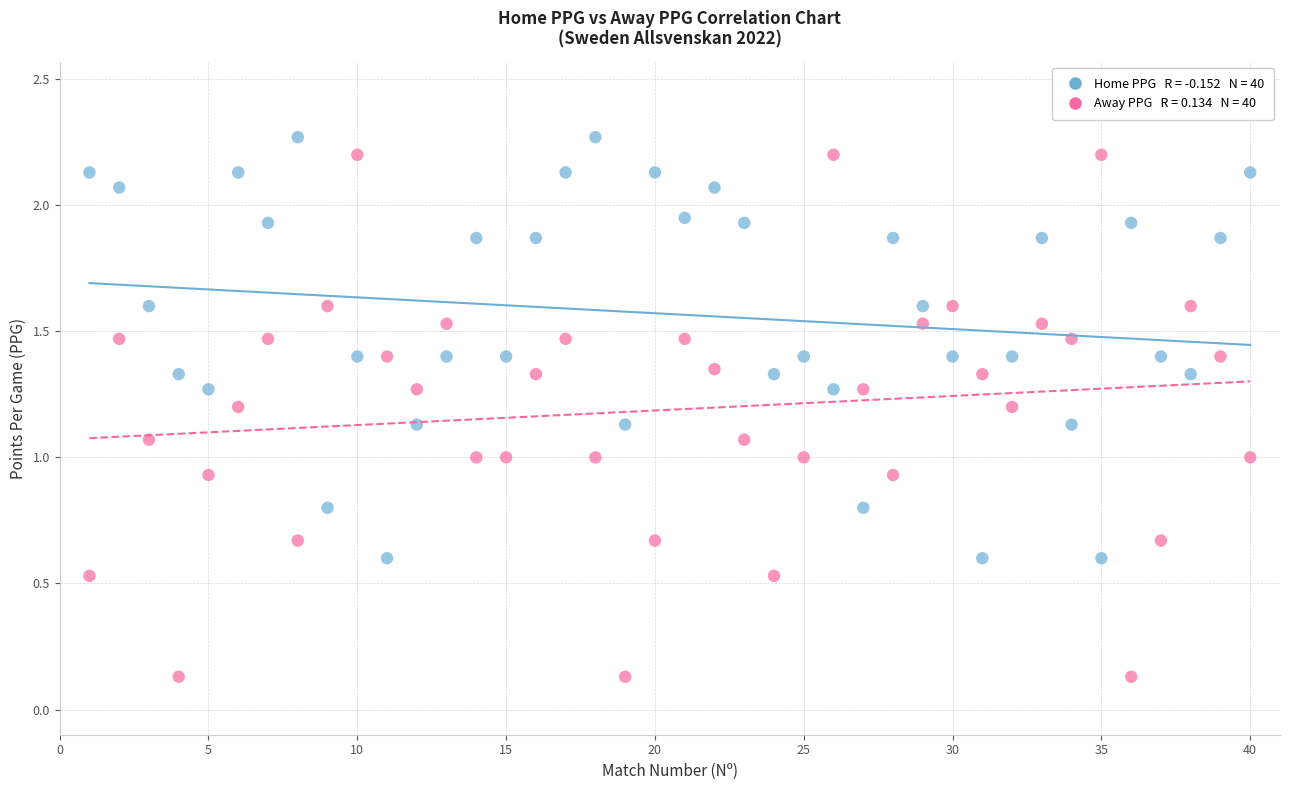

Across all data points, what is the range of X values (max minus min)?

39.0